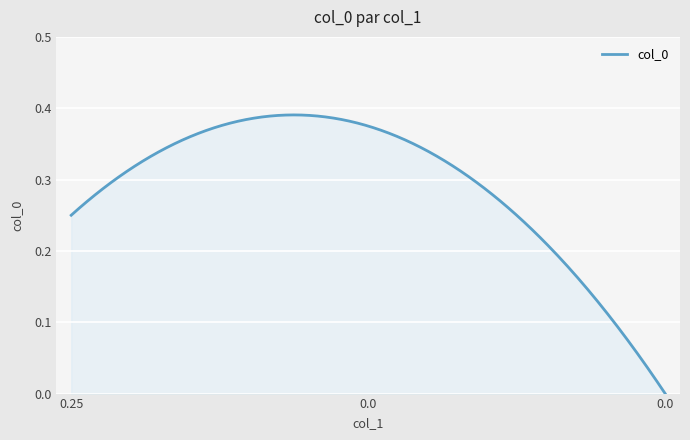

Count the number of values greater than 0.

299